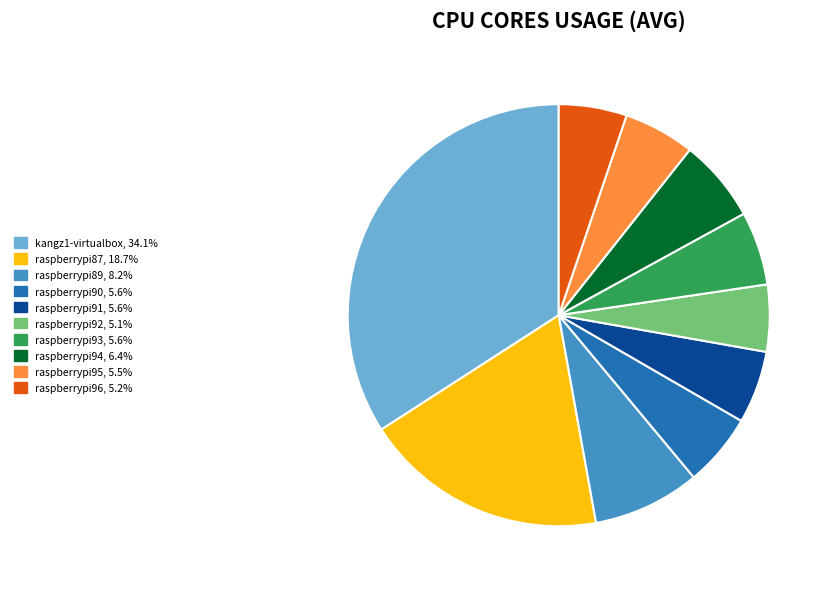

Combined, do raspberrypi90 and raspberrypi96 account for over 50%?

No